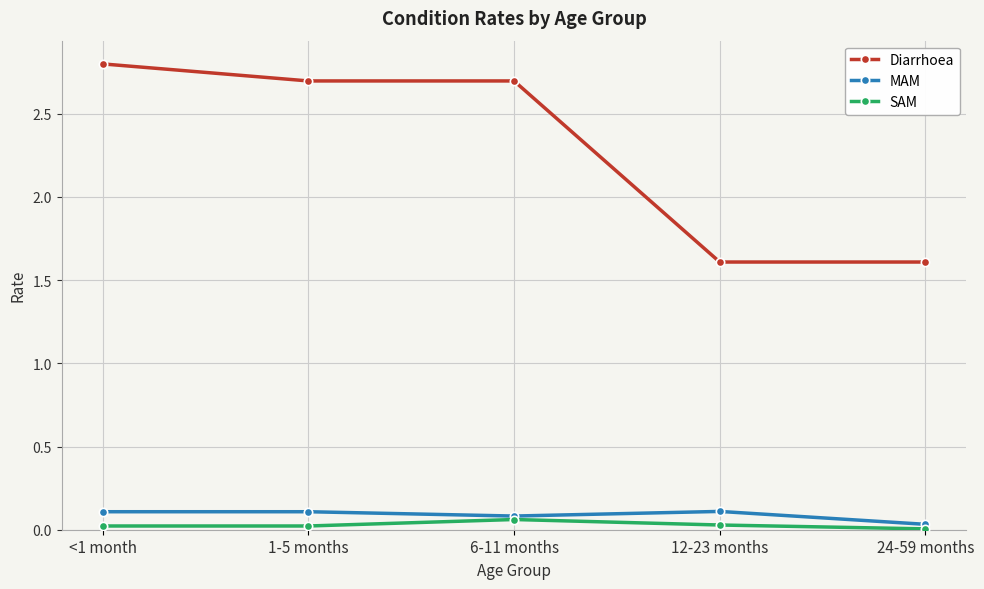

Is this an area chart (filled region under the line)?

No